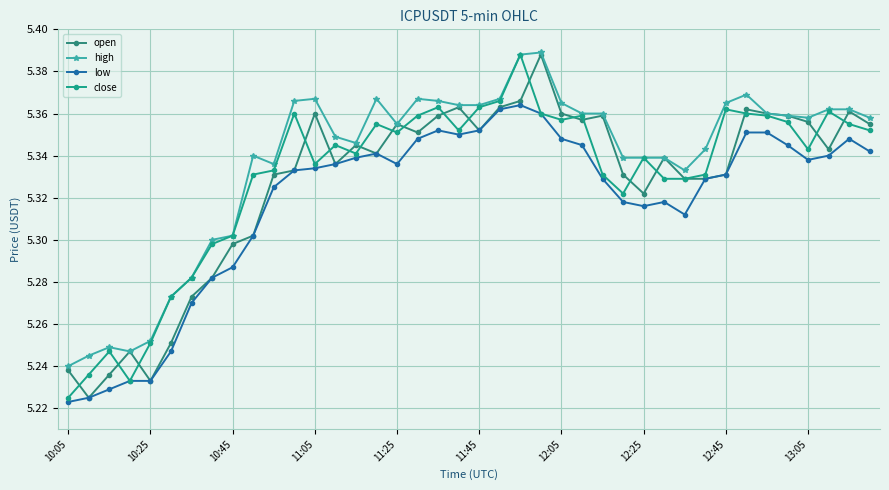

What is the difference between the second highest and second lowest values in the high series?

0.1